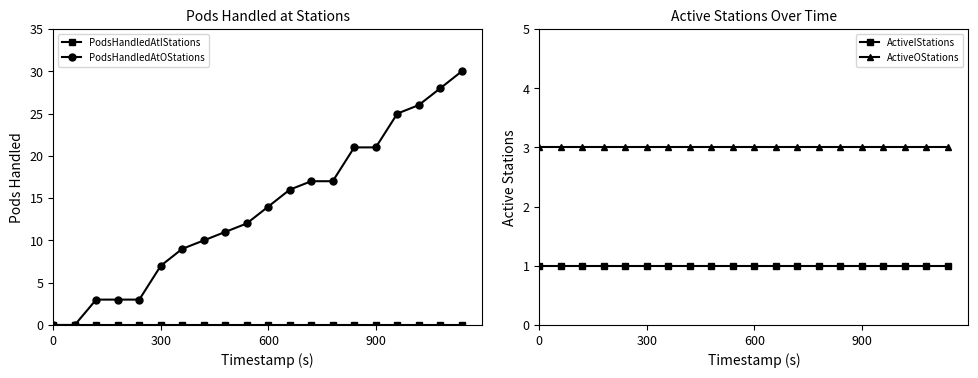

True or false: ActiveIStations and PodsHandledAtOStations intersect in this chart.

True